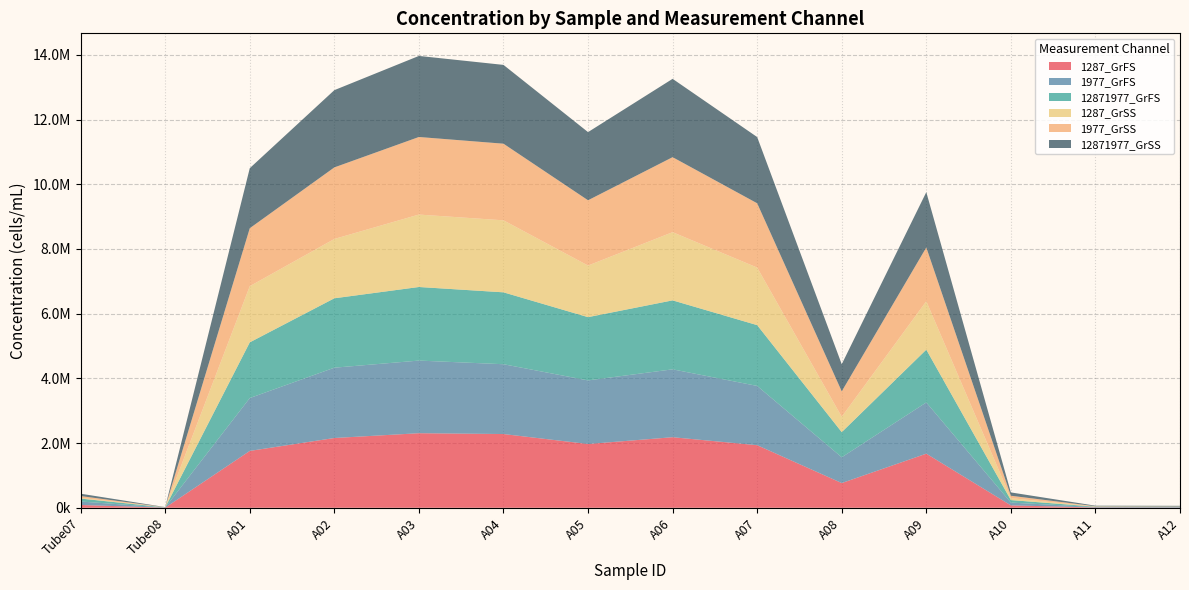

Reading left to right, extract all data points from this chart.

1287_GrFS: Tube07=86084.6	Tube08=3028.1	A01=1757621.6	A02=2156688.8	A03=2304888.5	A04=2279646.3	A05=1971566.2	A06=2181283.1	A07=1934413.9	A08=763918.6	A09=1672442.2	A10=73986.4	A11=9276.0	A12=6845.3
1977_GrFS: Tube07=107053.0	Tube08=4999.3	A01=1634075.8	A02=2173965.4	A03=2245573.3	A04=2158077.7	A05=1965757.7	A06=2098543.2	A07=1832503.0	A08=796970.4	A09=1583625.4	A10=86029.3	A11=13150.4	A12=14114.9
12871977_GrFS: Tube07=91376.9	Tube08=3656.6	A01=1722374.7	A02=2145651.0	A03=2274736.6	A04=2222631.6	A05=1955800.3	A06=2132286.3	A07=1879101.7	A08=777647.8	A09=1632458.2	A10=78111.9	A11=10605.2	A12=9136.5
1287_GrSS: Tube07=21839.4	Tube08=1428.4	A01=1735819.4	A02=1833713.4	A03=2239147.5	A04=2225929.9	A05=1594844.4	A06=2107787.9	A07=1779463.8	A08=474249.9	A09=1495791.9	A10=58819.0	A11=4581.4	A12=2319.5
1977_GrSS: Tube07=56072.2	Tube08=2856.7	A01=1792868.5	A02=2212837.6	A03=2398309.9	A04=2369173.5	A05=2018449.0	A06=2319028.9	A07=1988210.8	A08=786292.1	A09=1663593.3	A10=75199.8	A11=9756.7	A12=7382.8
12871977_GrSS: Tube07=72485.2	Tube08=5342.1	A01=1856095.0	A02=2388002.6	A03=2506065.8	A04=2436083.4	A05=2107235.9	A06=2421644.9	A07=2046932.7	A08=838666.4	A09=1709476.4	A10=102561.7	A11=16883.4	A12=20451.1